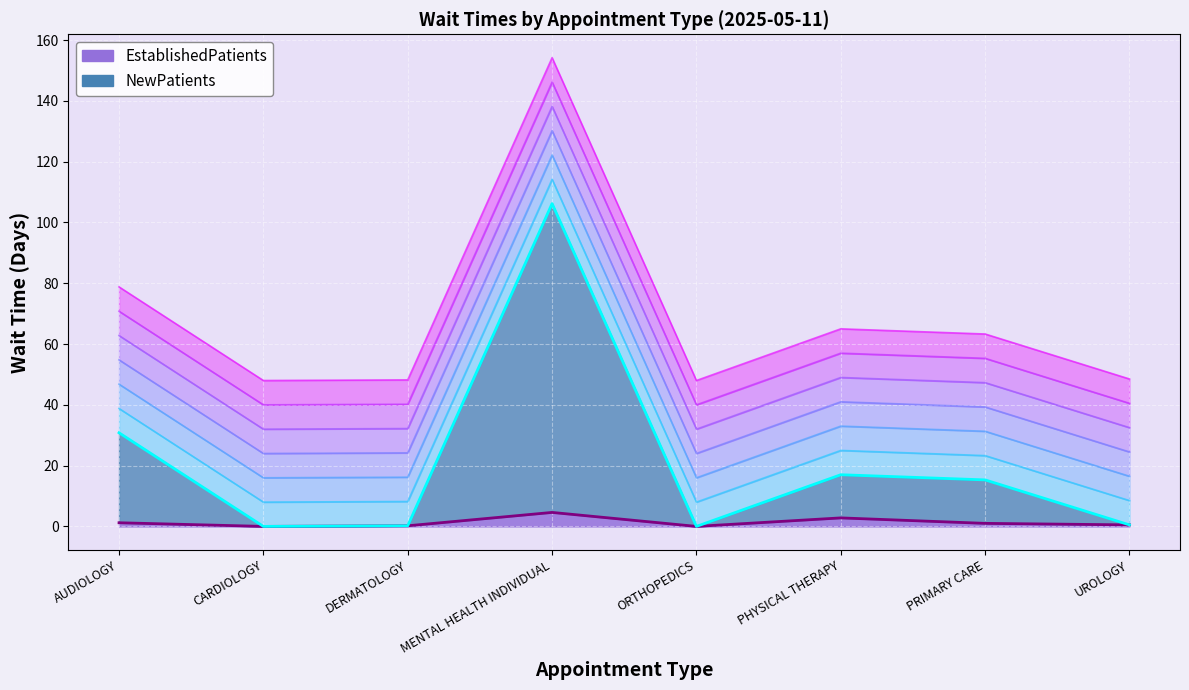

Which series has the largest total across all categories?

NewPatients